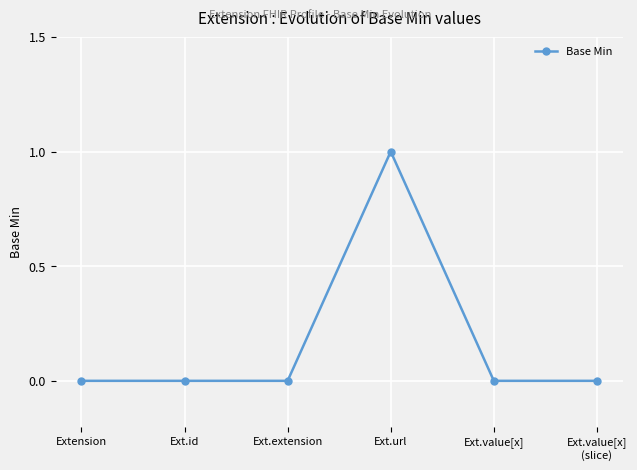

True or false: the data has more than 2 interior local peaks.

False